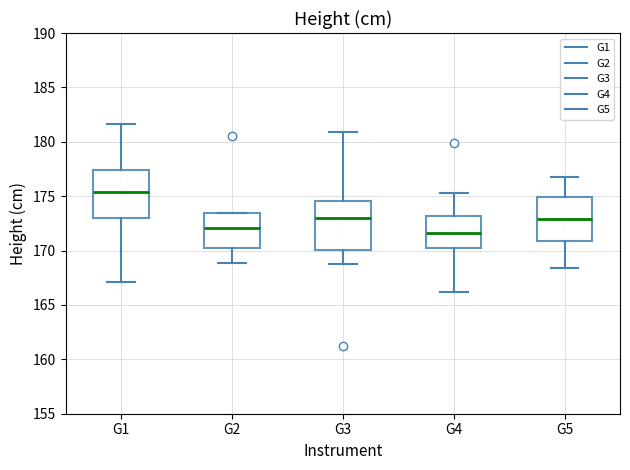

Which box's median line is the lowest?

G4